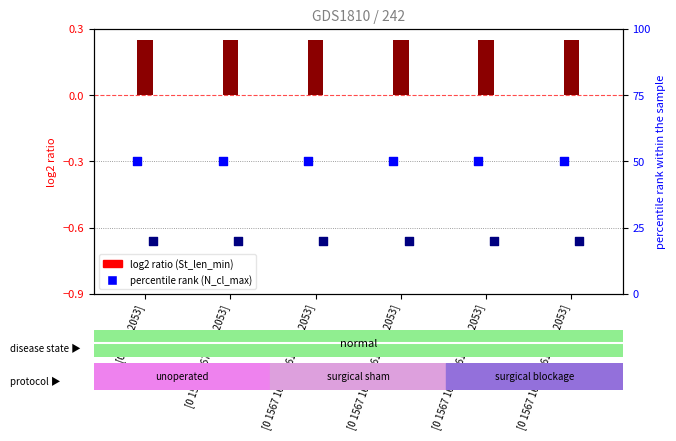

Which series contains the highest Y value?

N_cl_max